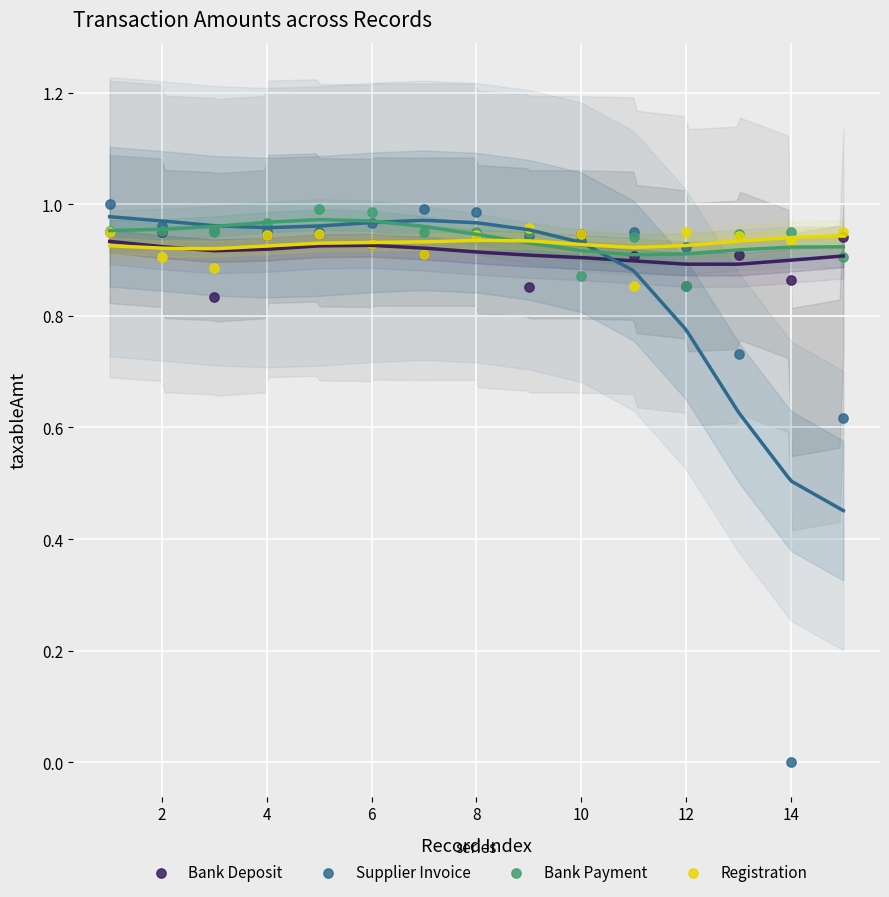

Which series has the largest Y range (max minus min)?

Supplier Invoice